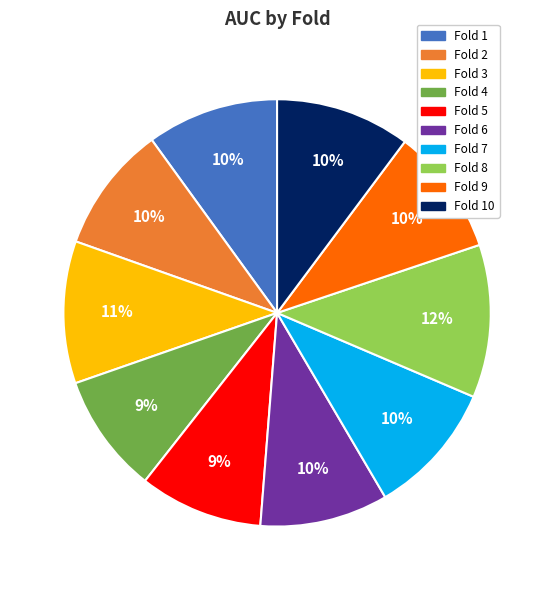

Is there a majority slice in this chart?

No